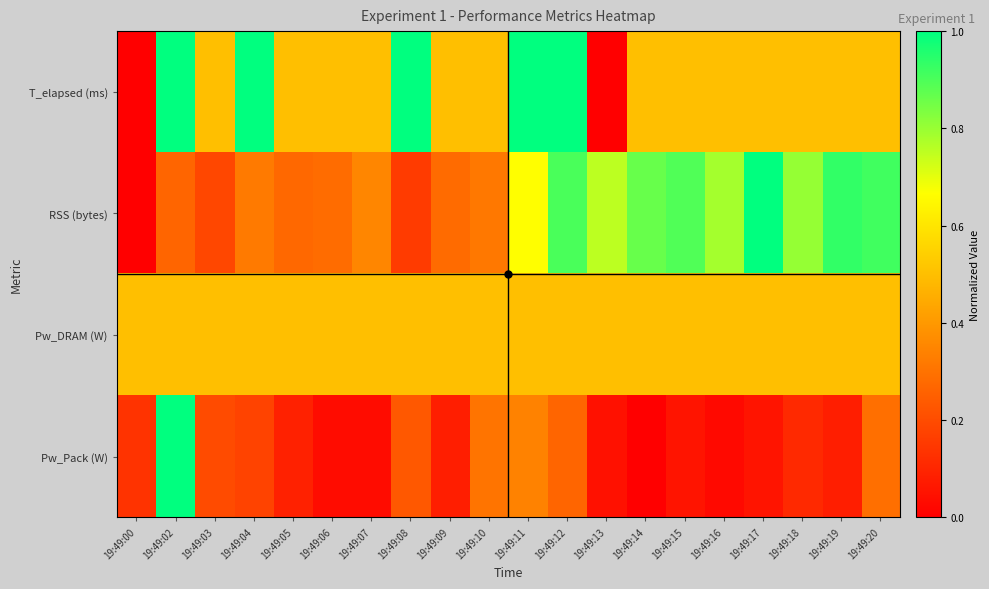

What is the spread (max minus min) of values at 19:49:11?

0.7